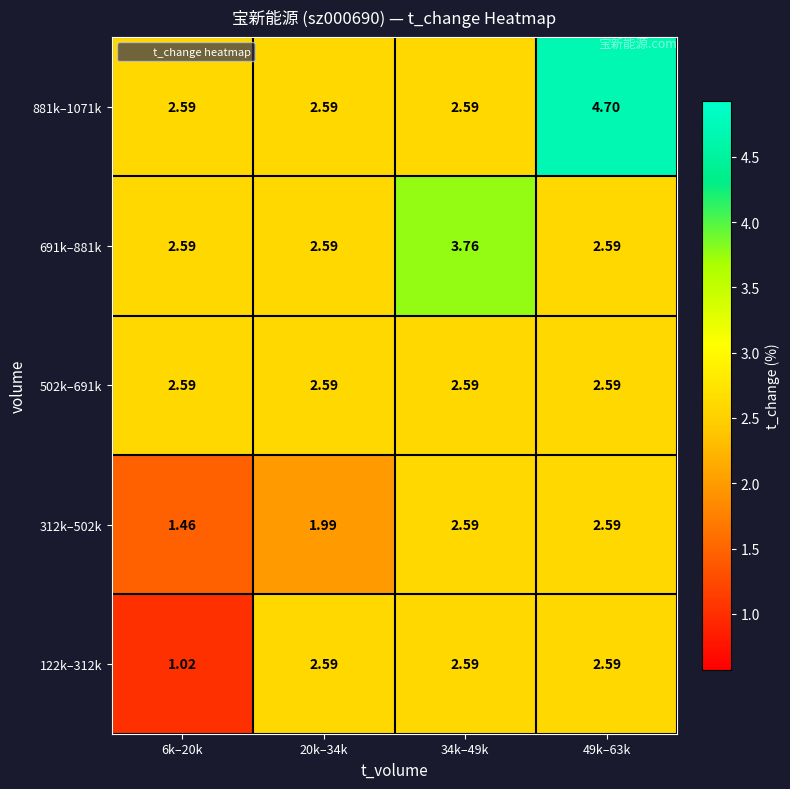

Which series has the widest spread of values?

881k–1071k